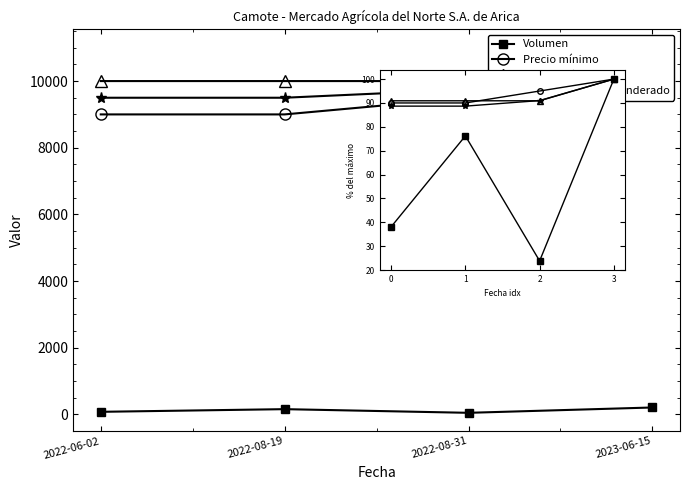

Is the value of Precio máximo at 3 greater than the value of Precio mínimo at 0?

Yes